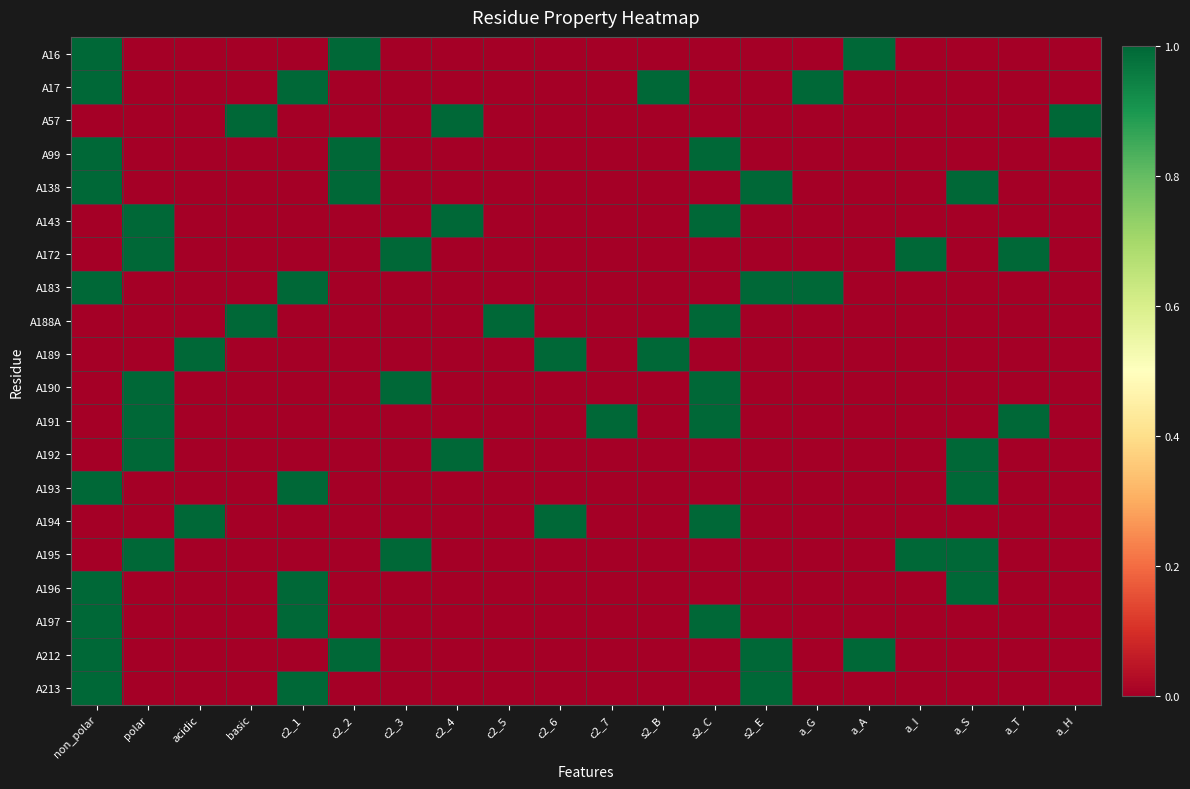

At which category is the sum across all series the highest?

non_polar